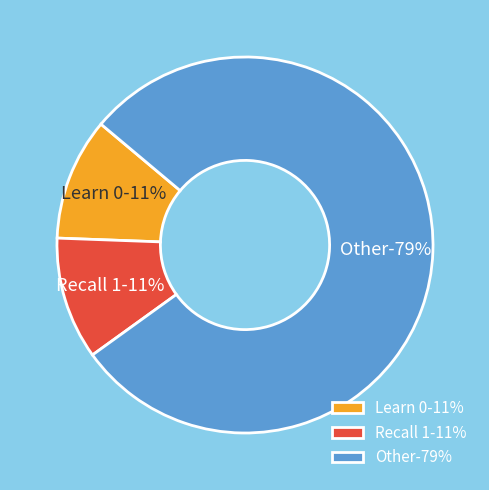

The Recall 1 slice represents 5% of the pie. True or false?

False